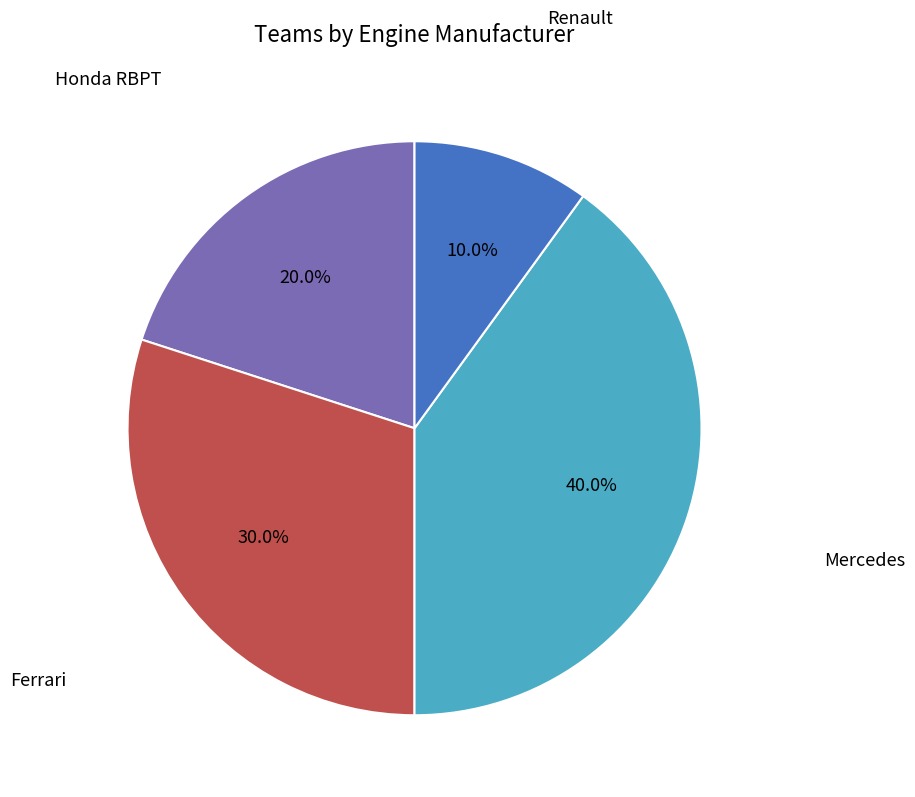

Is there a majority slice in this chart?

No